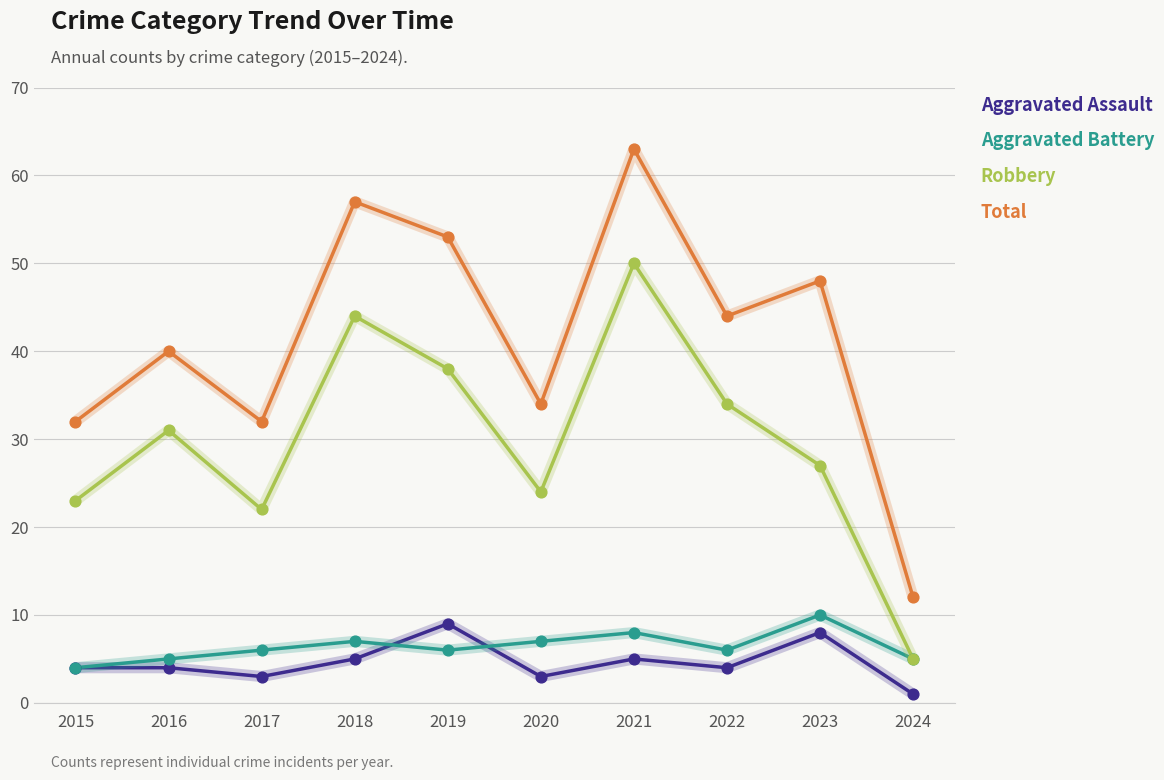

Which series has the widest spread of values?

Total